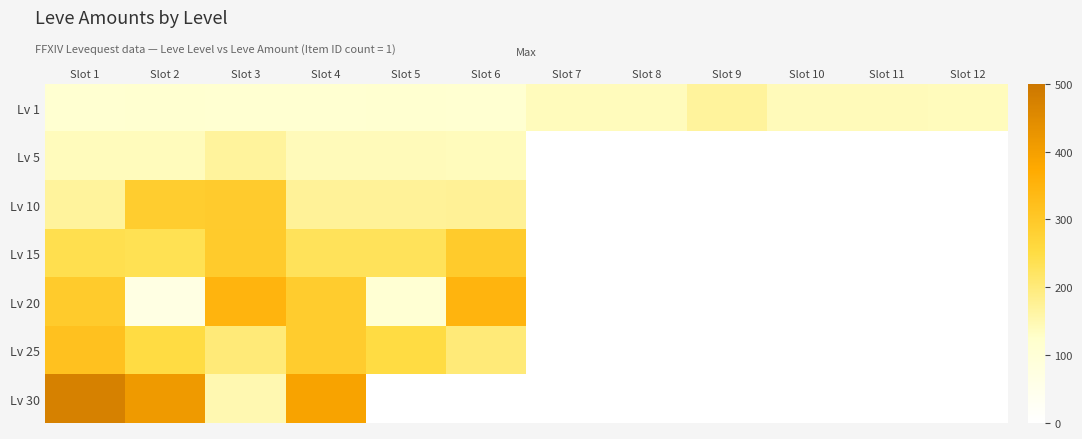

Which label corresponds to the largest value in the chart?

Slot 1